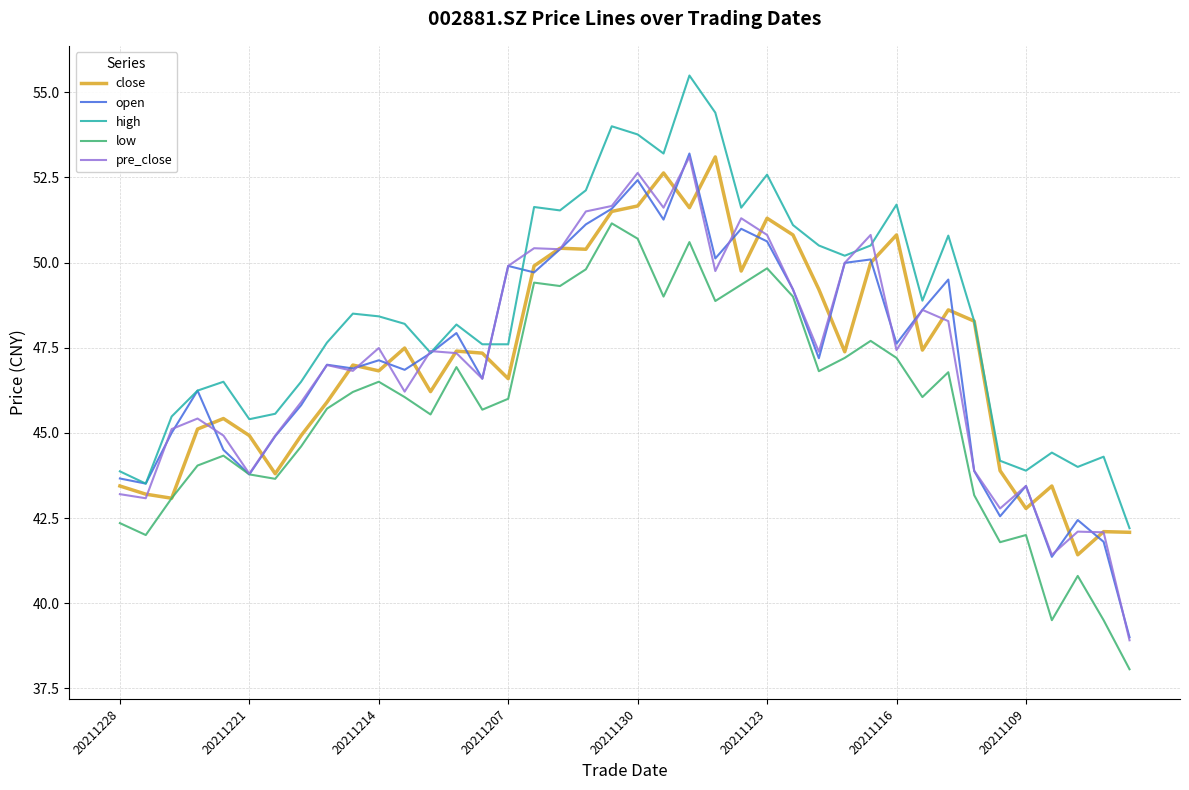

What is the sum of all high values?

1941.8